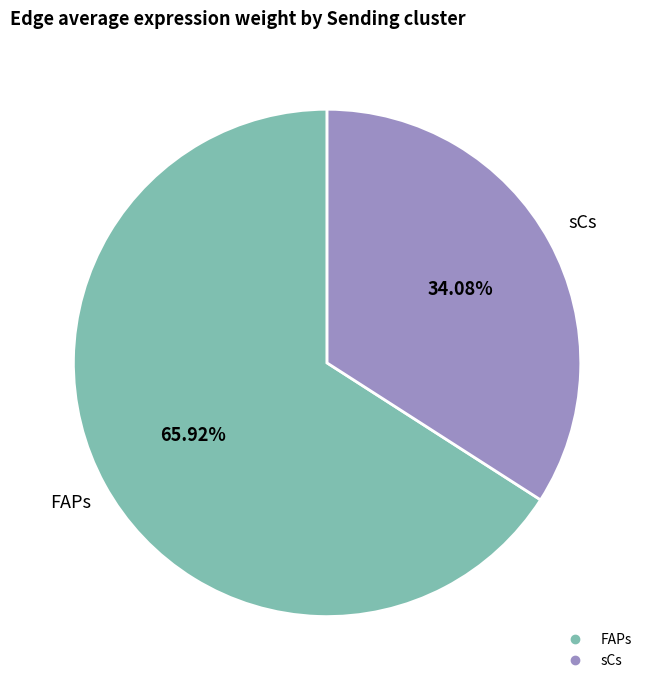

Does any single category account for the majority?

Yes